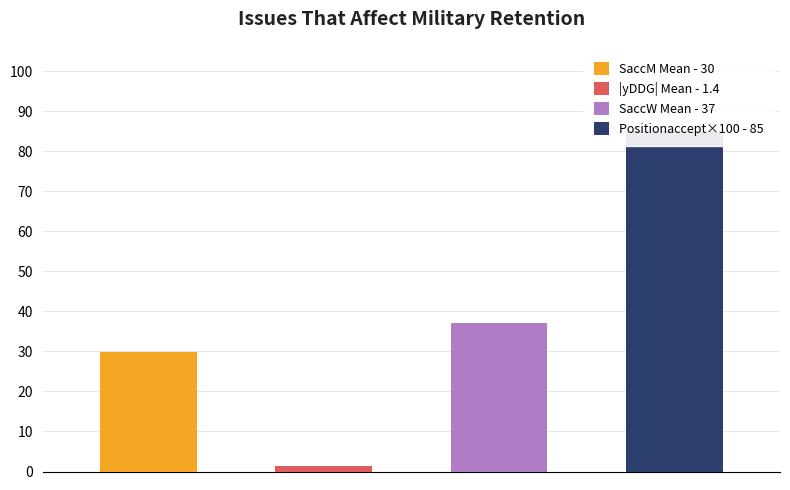

Which series has the widest spread of values?

SaccW